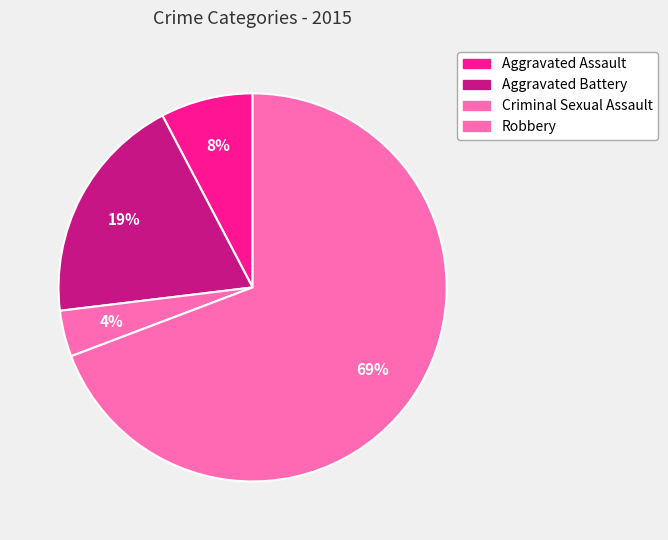

How many segments does this pie chart have?

4